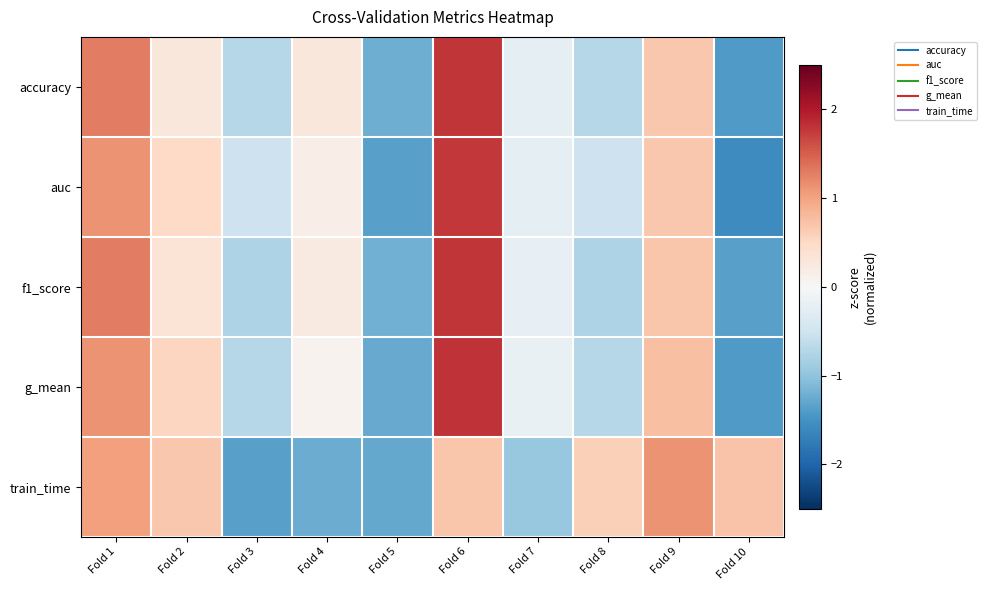

Between Fold 1 and Fold 6, which is larger?

Fold 6